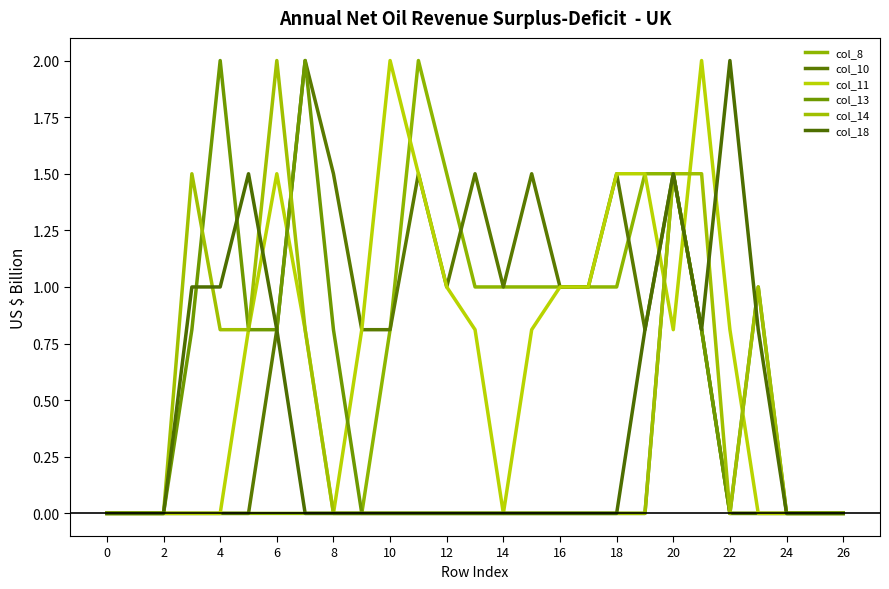

Is this an area chart (filled region under the line)?

No